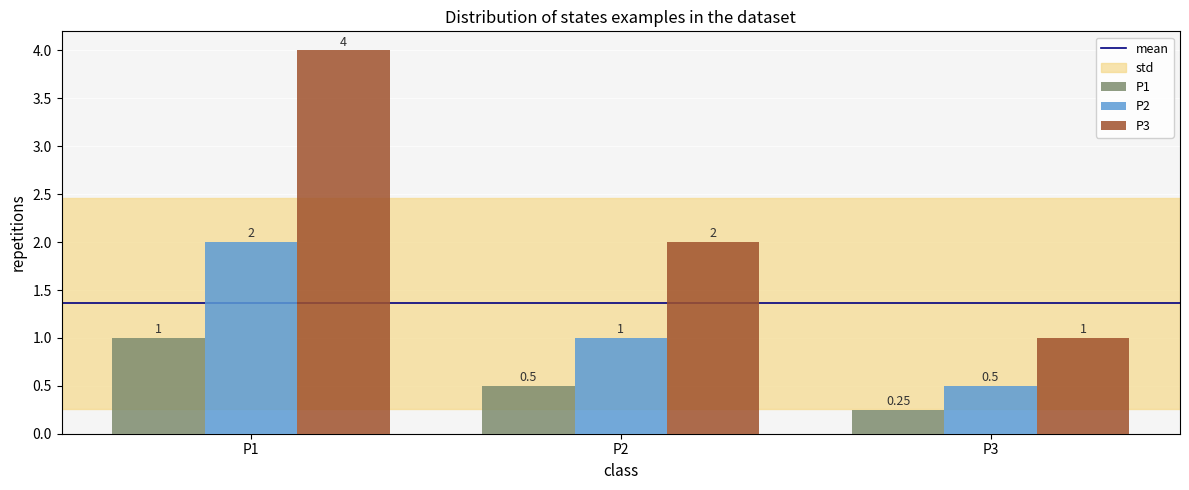

At which category does the chart reach its minimum across all series?

P3